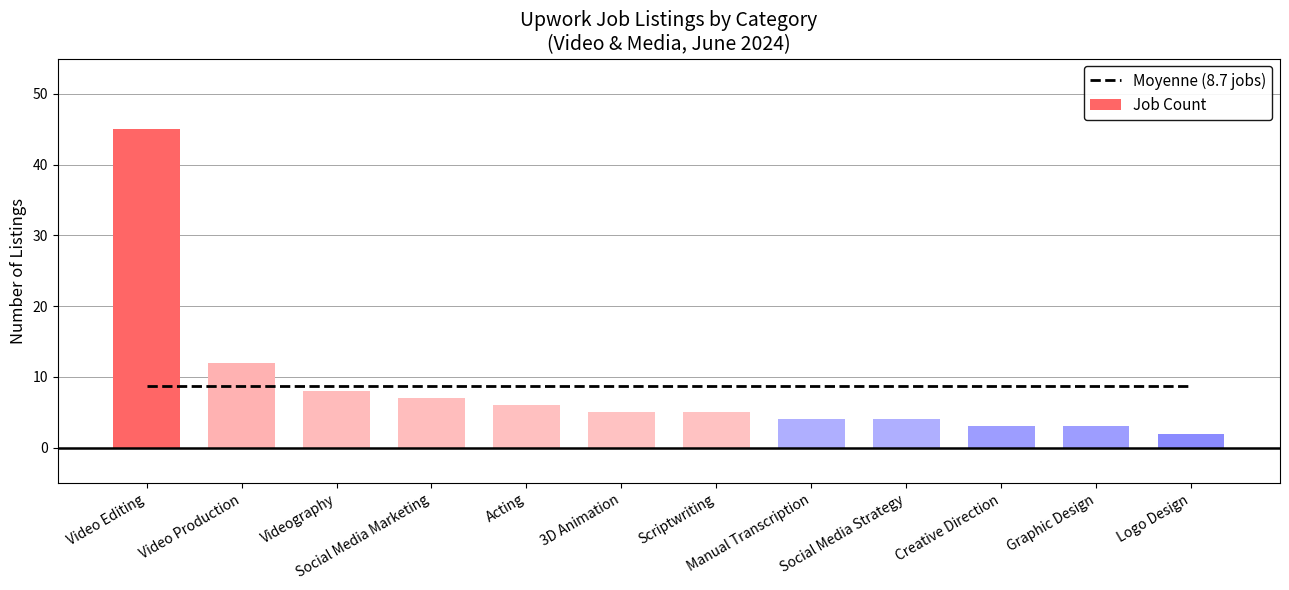

Rank the categories by Moyenne (8.7 jobs) value from highest to lowest.

Video Editing, Video Production, Videography, Social Media Marketing, Acting, 3D Animation, Scriptwriting, Manual Transcription, Social Media Strategy, Creative Direction, Graphic Design, Logo Design